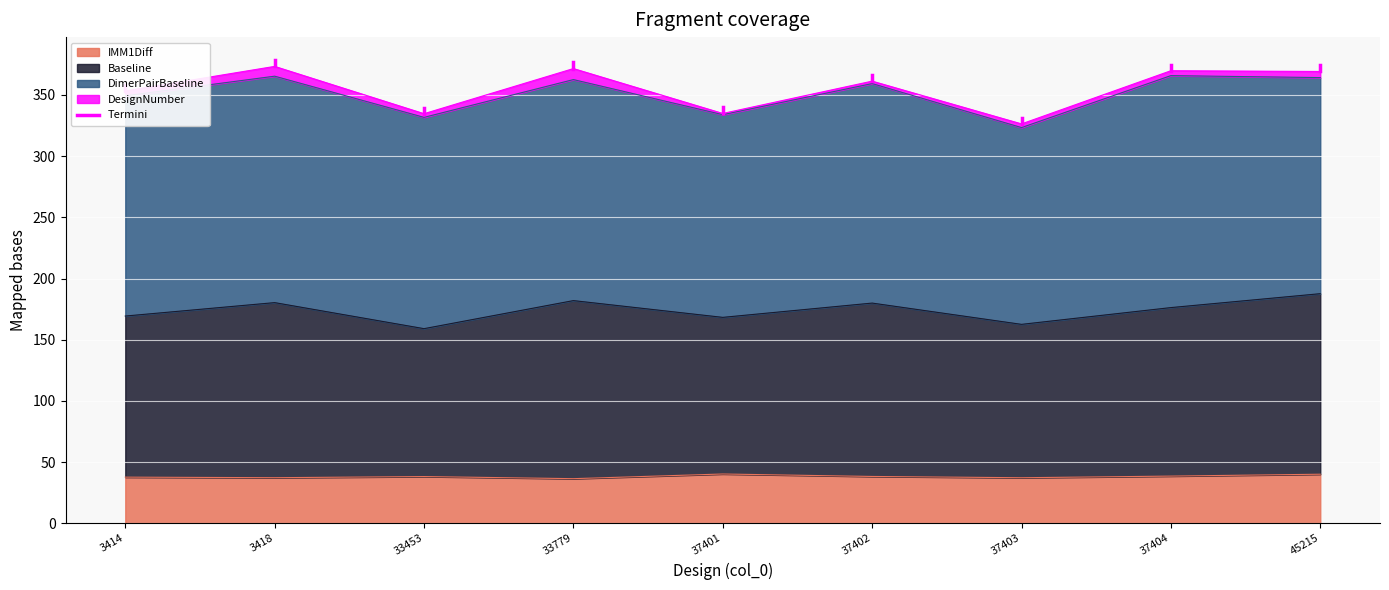

Which category has the lowest value across all series?

3414